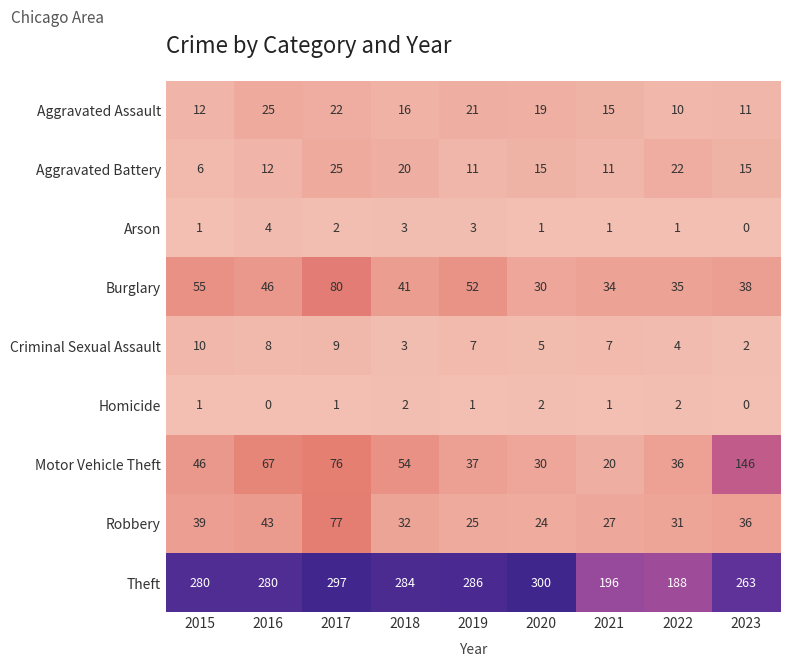

Which series has the largest total across all categories?

Theft